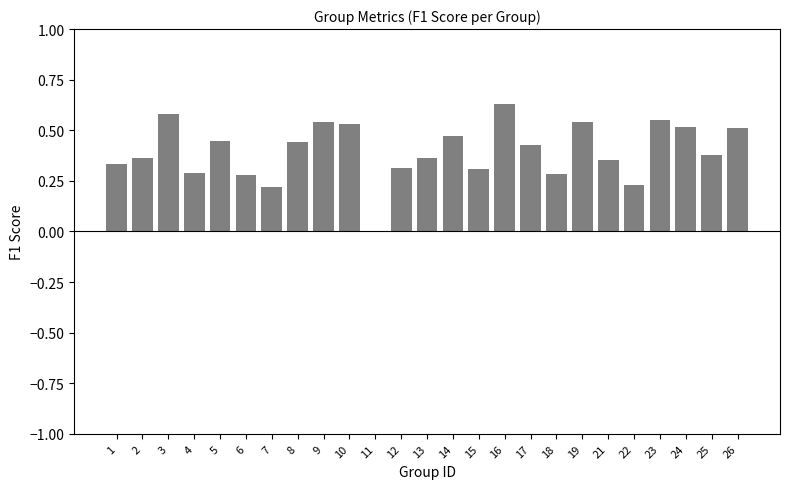

The chart shows a value of 0.2 at 18. True or false?

False